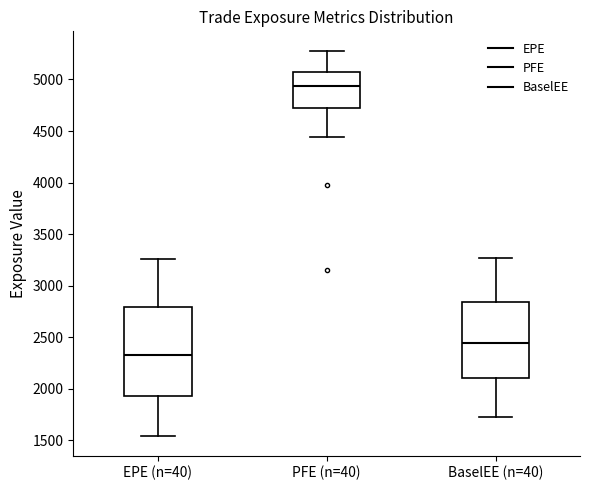

Comparing the boxes themselves (not the whiskers), which one is the tallest?

EPE (n=40)